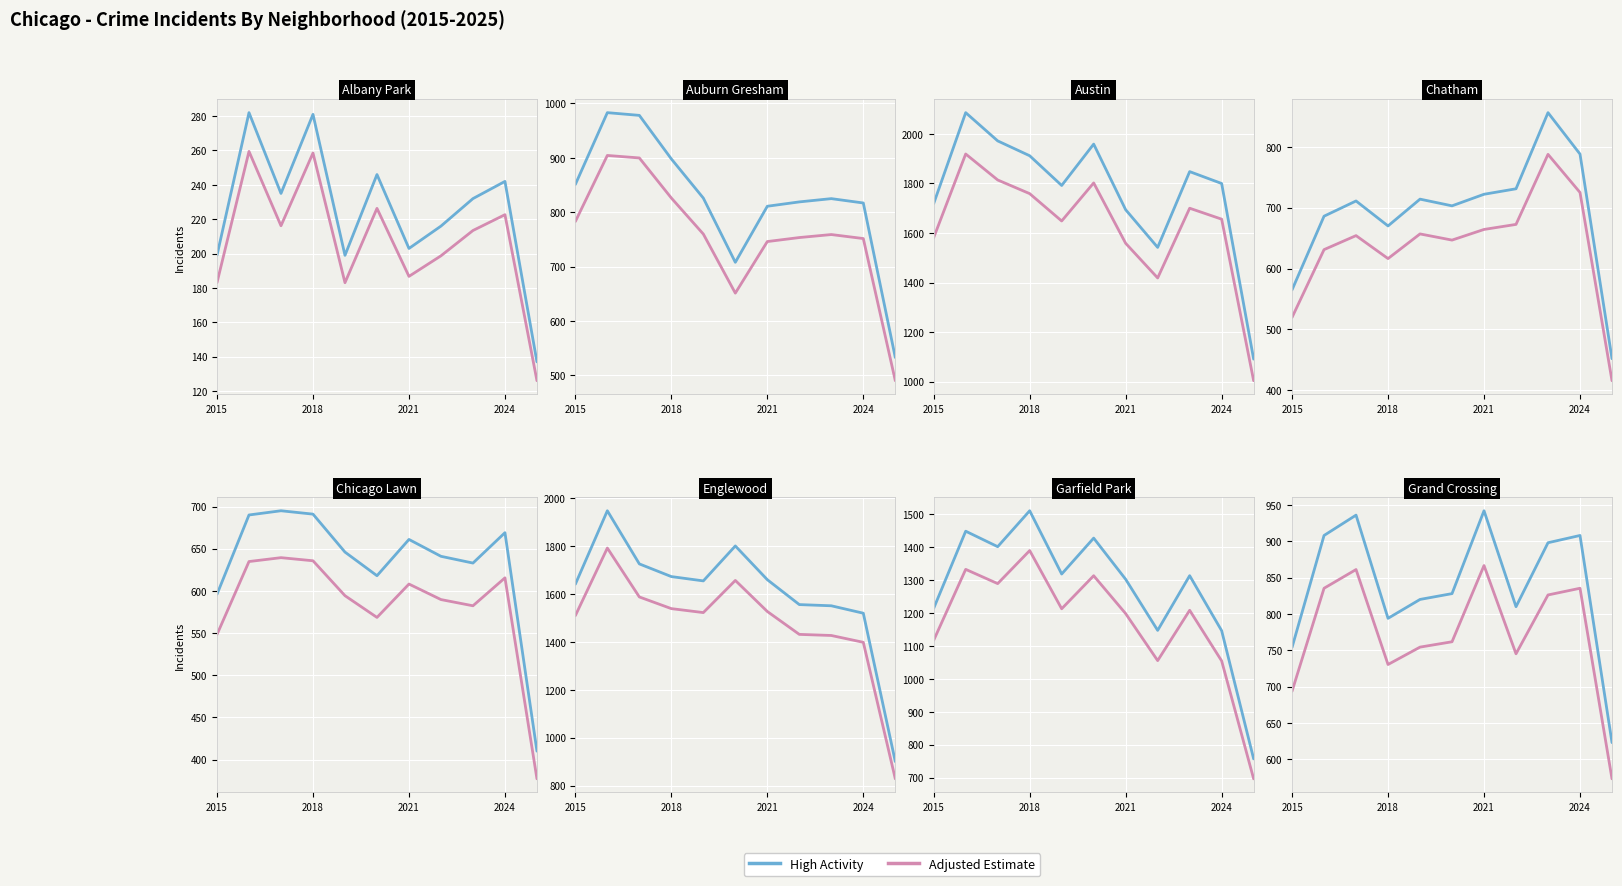

True or false: Series A and Series B intersect in this chart.

False